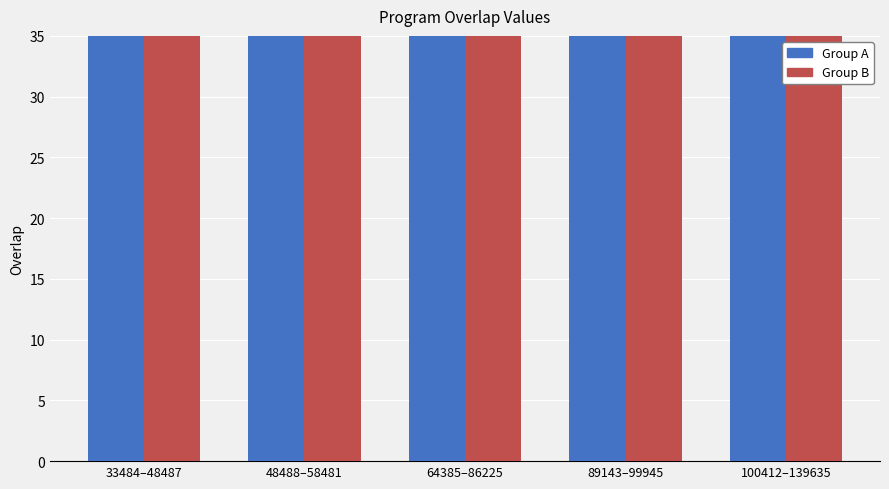

Reading left to right, what are all the values shown in this chart?

Group A: 33484–48487=84	48488–58481=84	64385–86225=84	89143–99945=84	100412–139635=84
Group B: 33484–48487=56	48488–58481=56	64385–86225=56	89143–99945=56	100412–139635=56